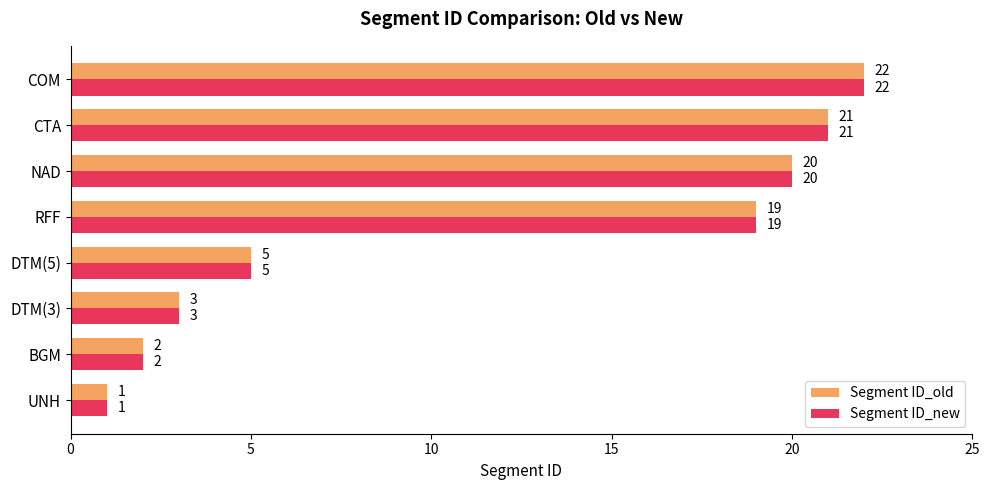

Where is Segment ID_old nearest to the value 11?

DTM(5)